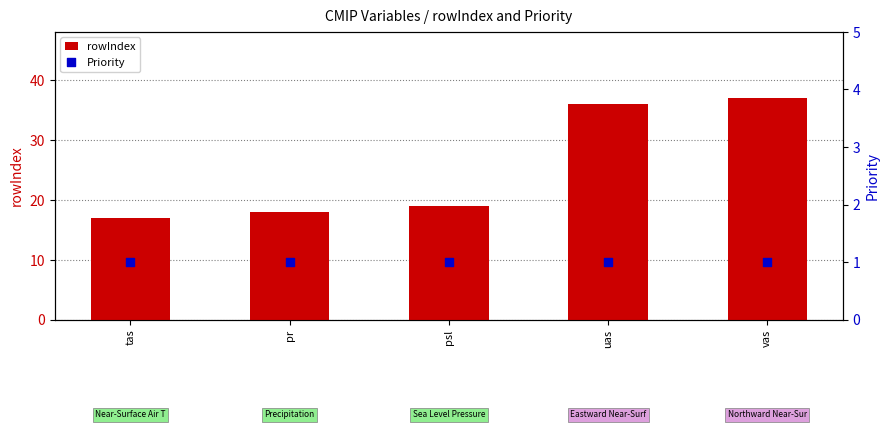

Which series has the widest spread of Y values?

rowIndex